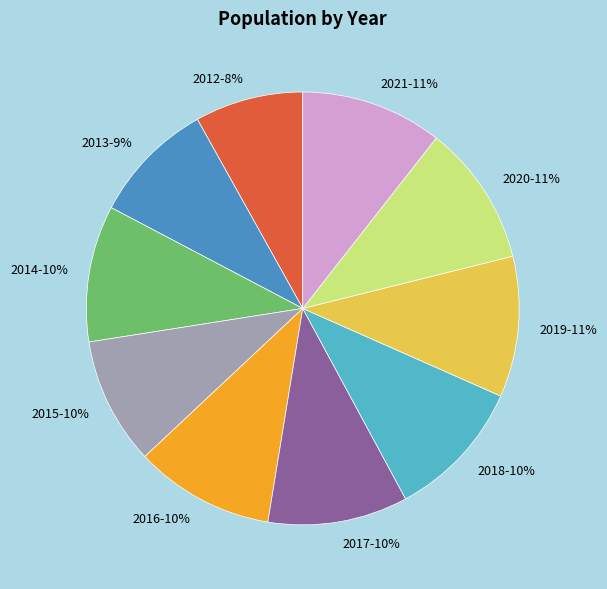

The 2016 slice represents 10% of the pie. True or false?

True